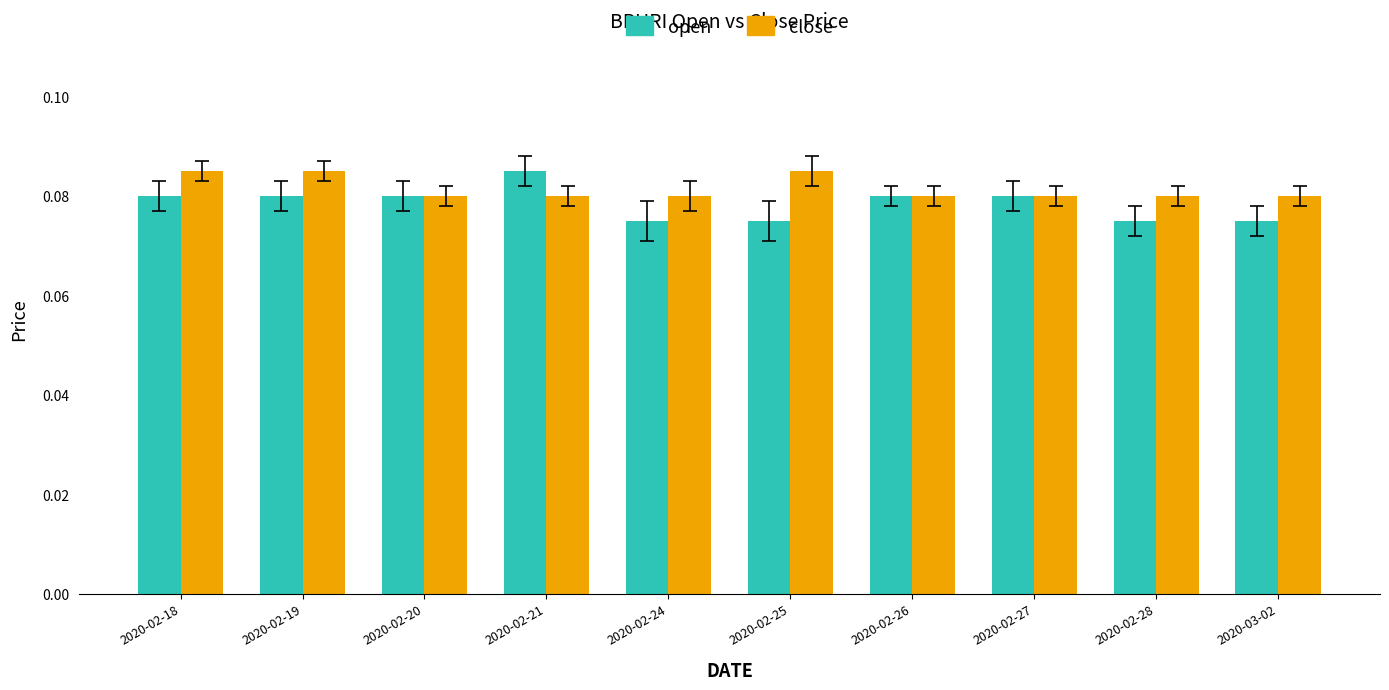

At how many categories does at least one series exceed 0?

10